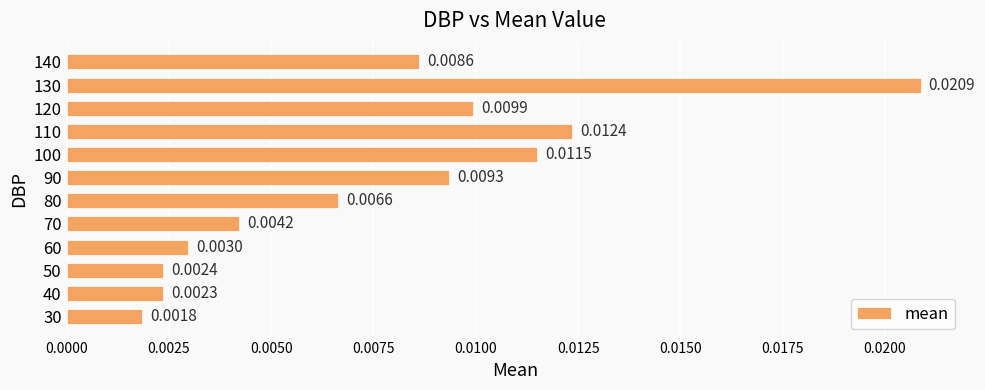

How many bars are there in total?

12